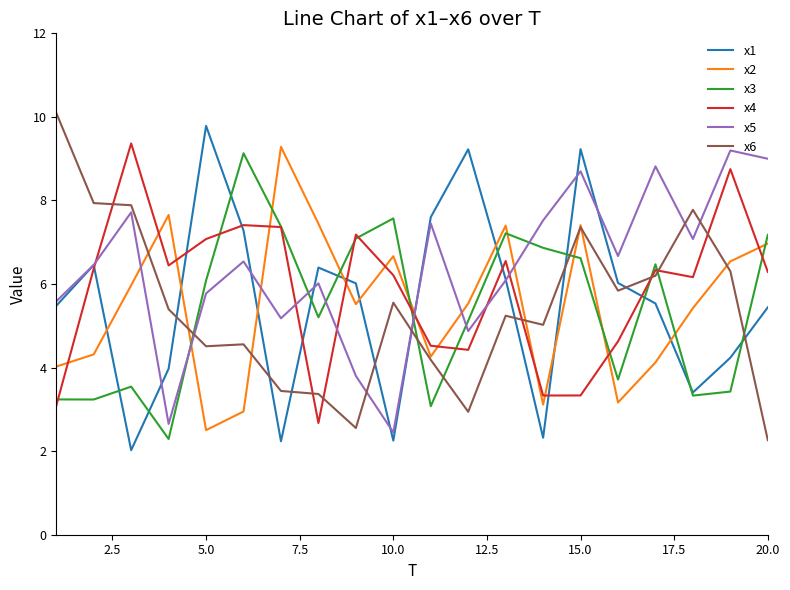

What is the minimum value shown in the chart?

2.0